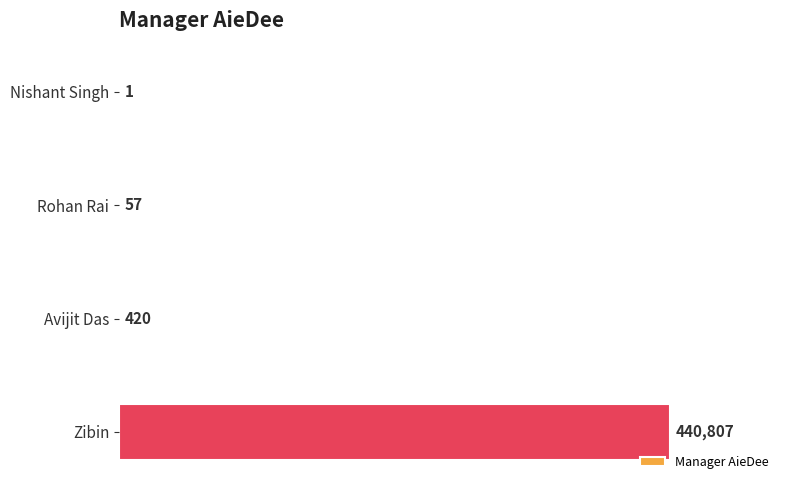

Where is the data nearest to the value 220404?

Avijit Das